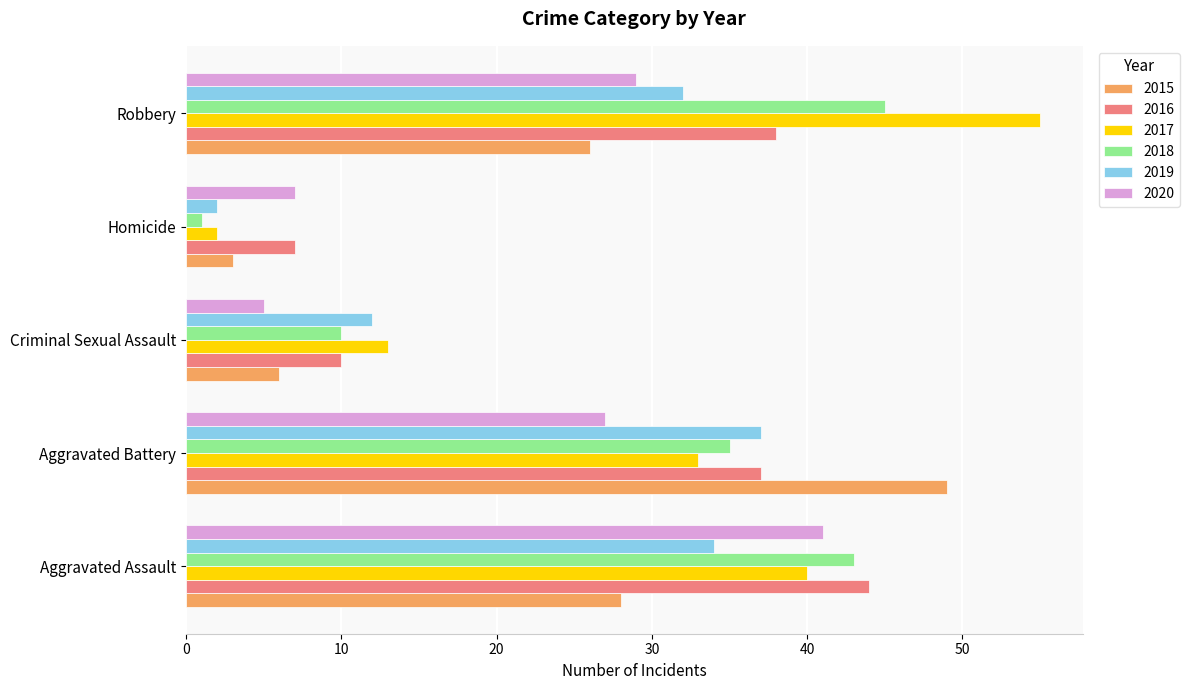

Count the number of data series in this chart.

6